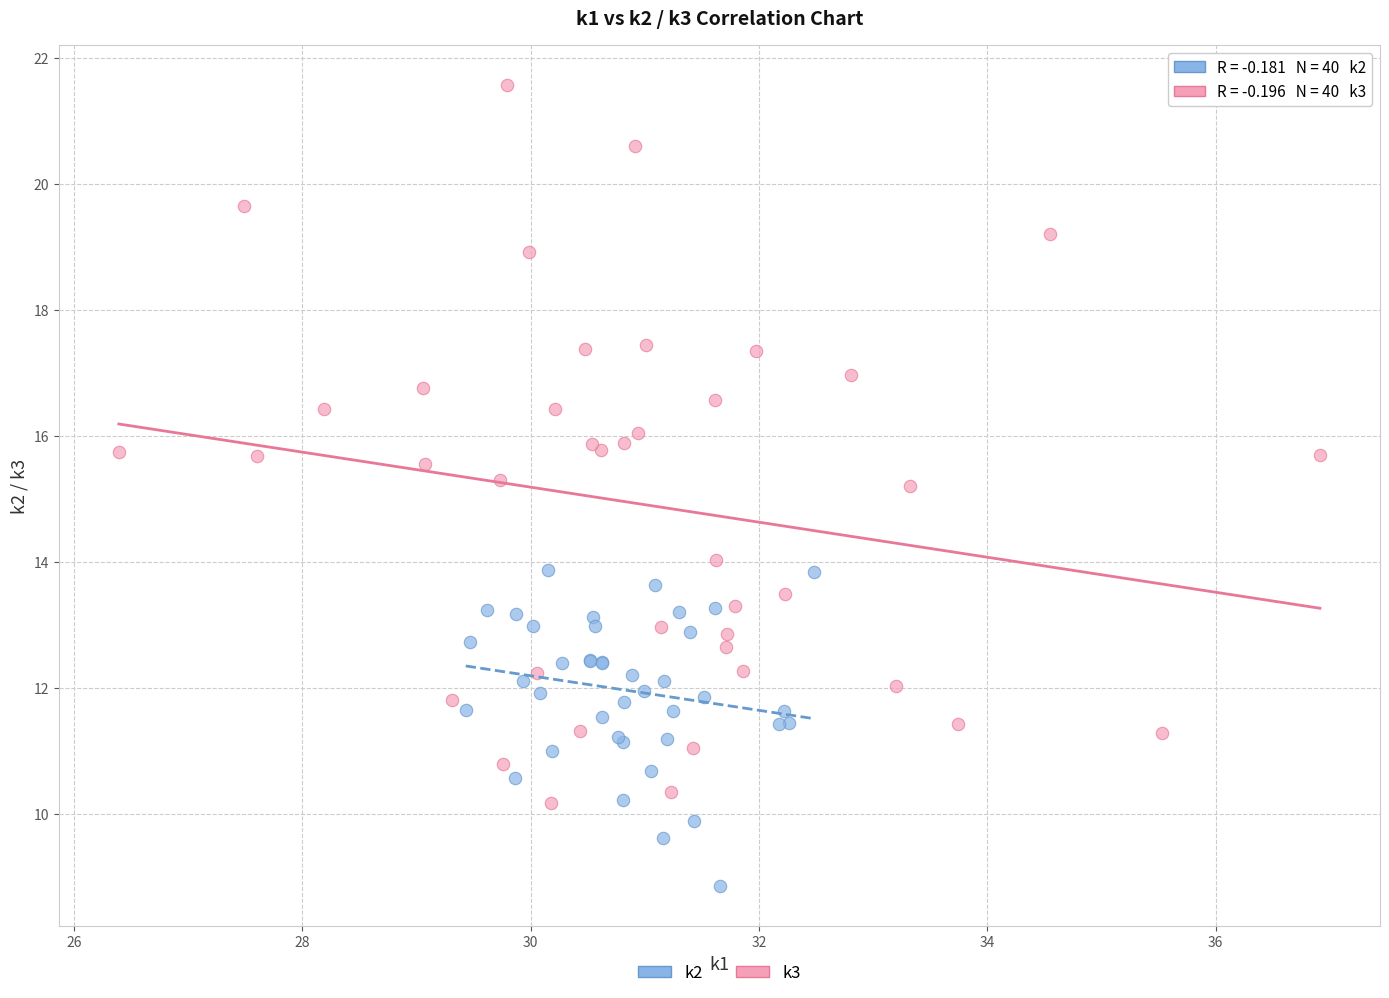

Which series has the widest spread of Y values?

k3